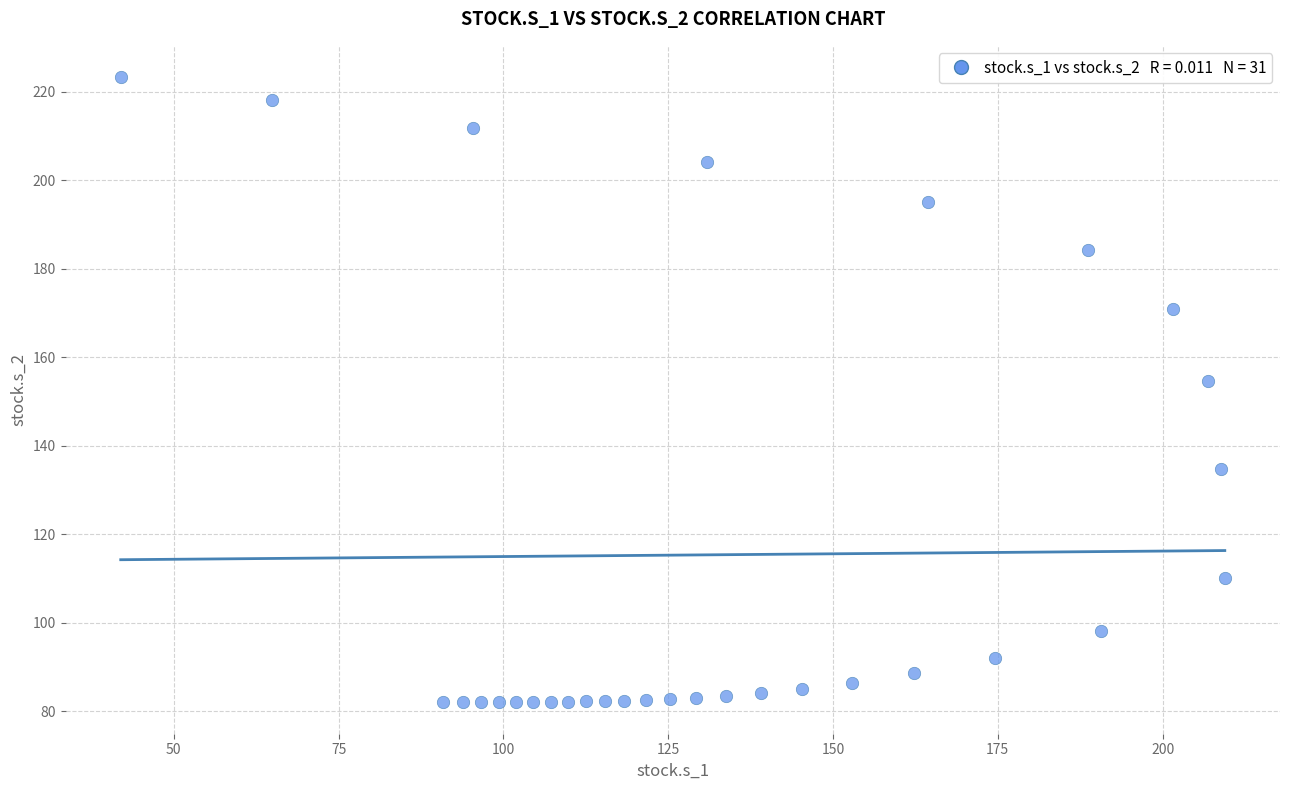

What is the range of X values (max minus min)?

167.5